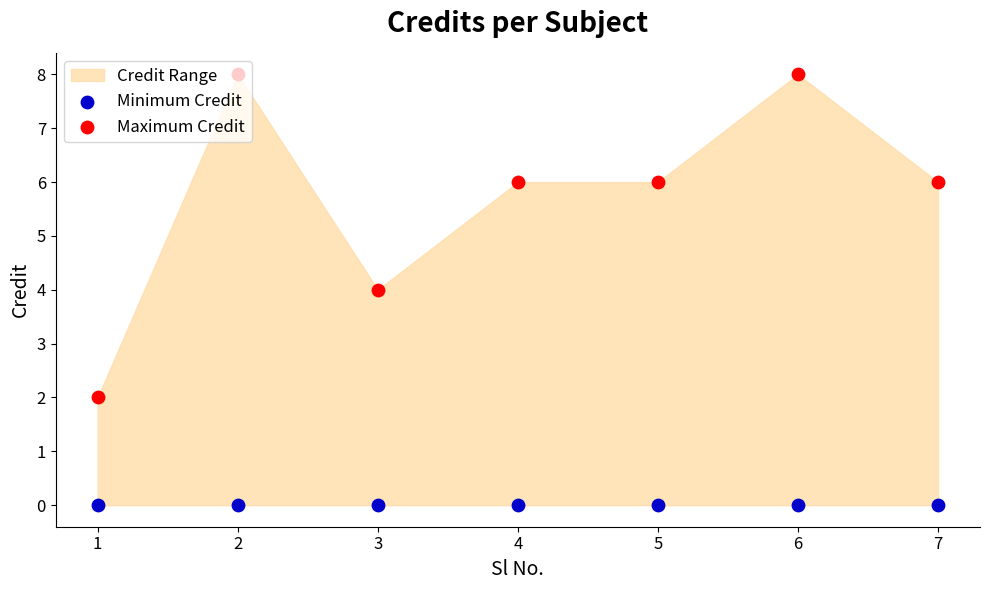

At which category is the sum across all series the highest?

2